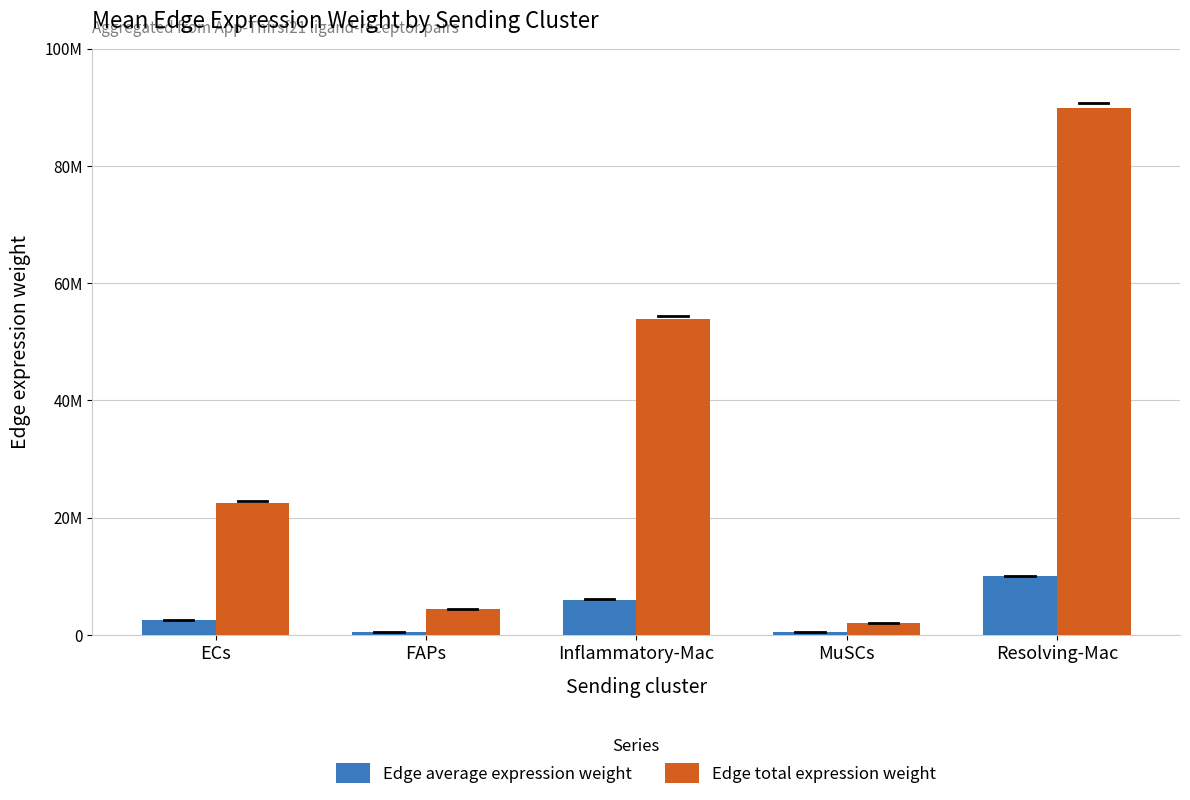

Reading left to right, list all the values displayed in this chart.

Edge average expression weight: ECs=2502726.4	FAPs=492247.1	Inflammatory-Mac=5976942.7	MuSCs=514171.6	Resolving-Mac=9977153.4
Edge total expression weight: ECs=22524538.0	FAPs=4430223.6	Inflammatory-Mac=53792484.1	MuSCs=2056686.5	Resolving-Mac=89794380.7